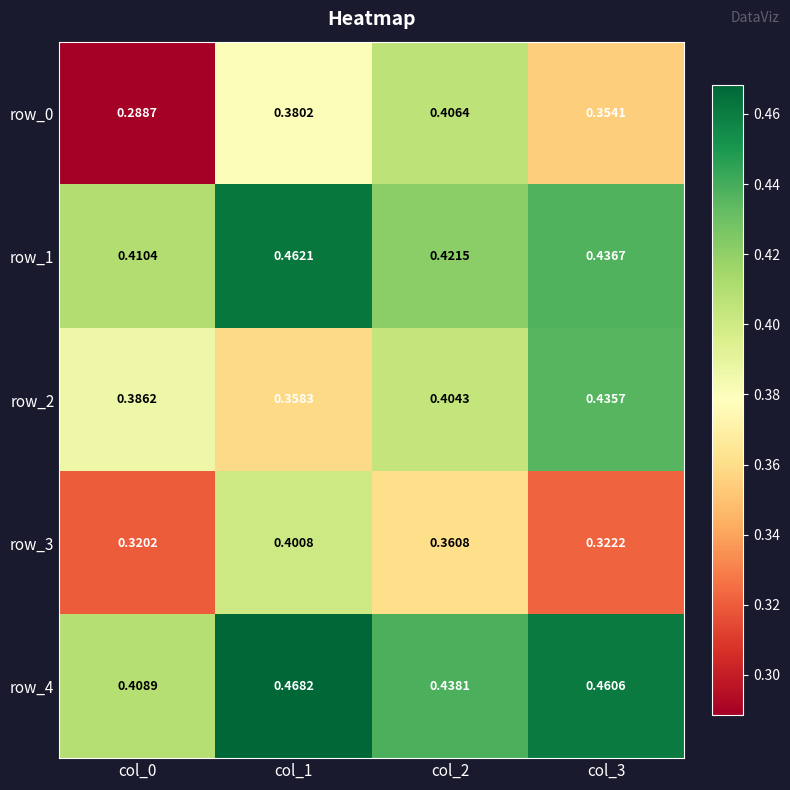

List the labels in order of row_0 value, largest first.

col_2, col_1, col_3, col_0